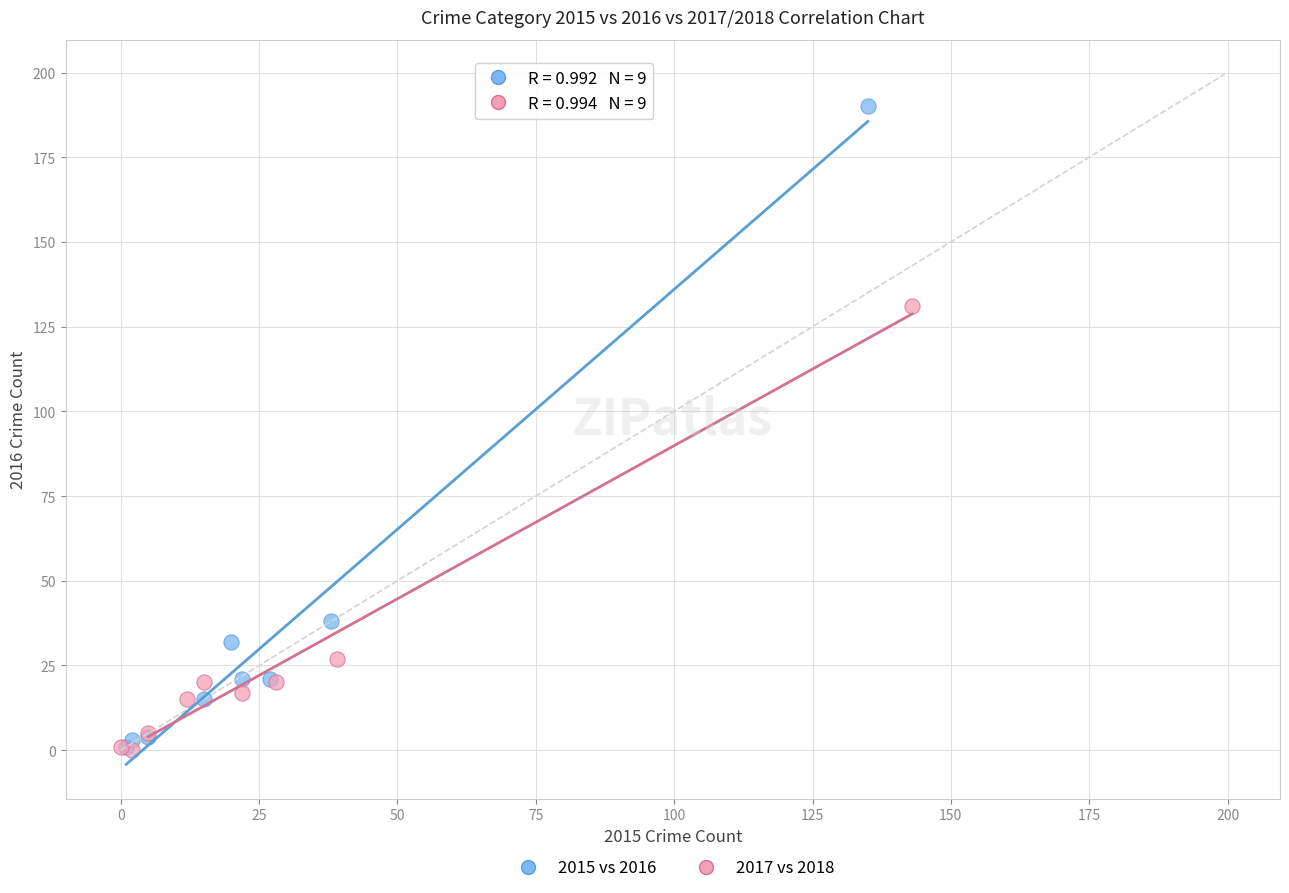

Which series has the largest Y range (max minus min)?

2015 vs 2016